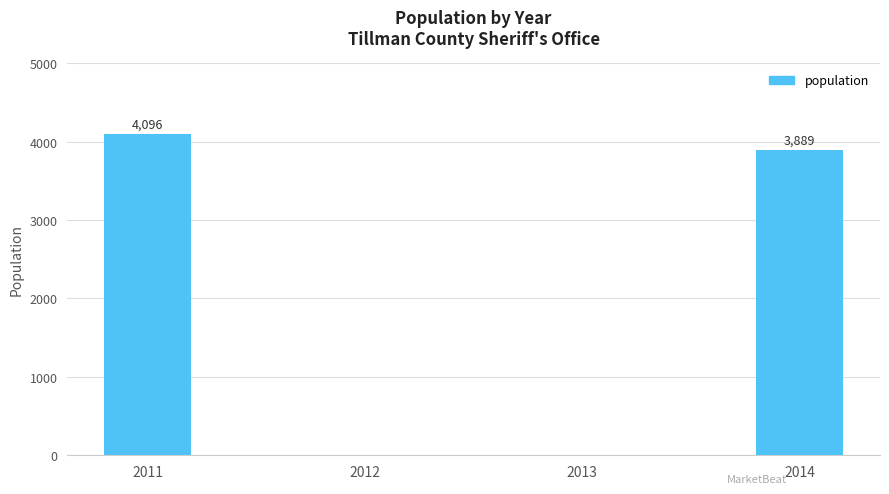

Reading left to right, what are all the values shown in this chart?

2011=4096	2012=0	2013=0	2014=3889